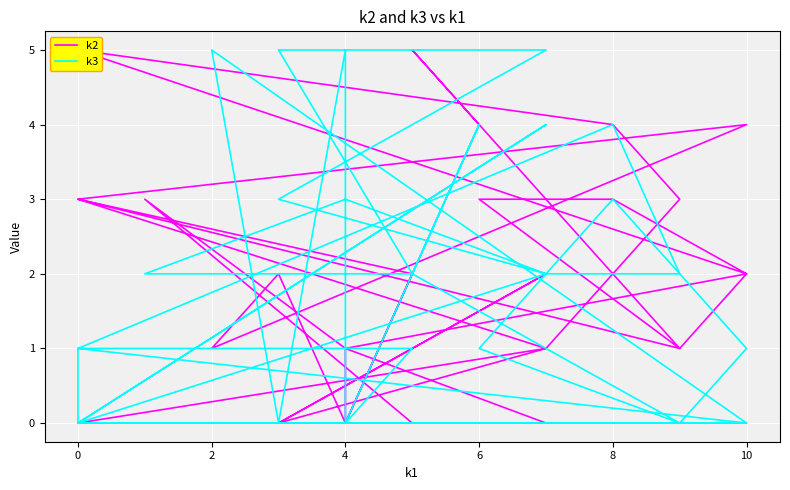

Reading left to right, what are all the values shown in this chart?

k2: 0	0	1	3	0	0	2	0	1	3	4	5	2	1	0	2	1	4	3	1	2	3	3	1	5	4	0	2	3	3	1	0
k3: 0	2	3	2	2	5	5	3	2	2	4	1	0	0	5	0	5	0	0	0	1	3	1	0	2	4	0	1	1	0	4	0